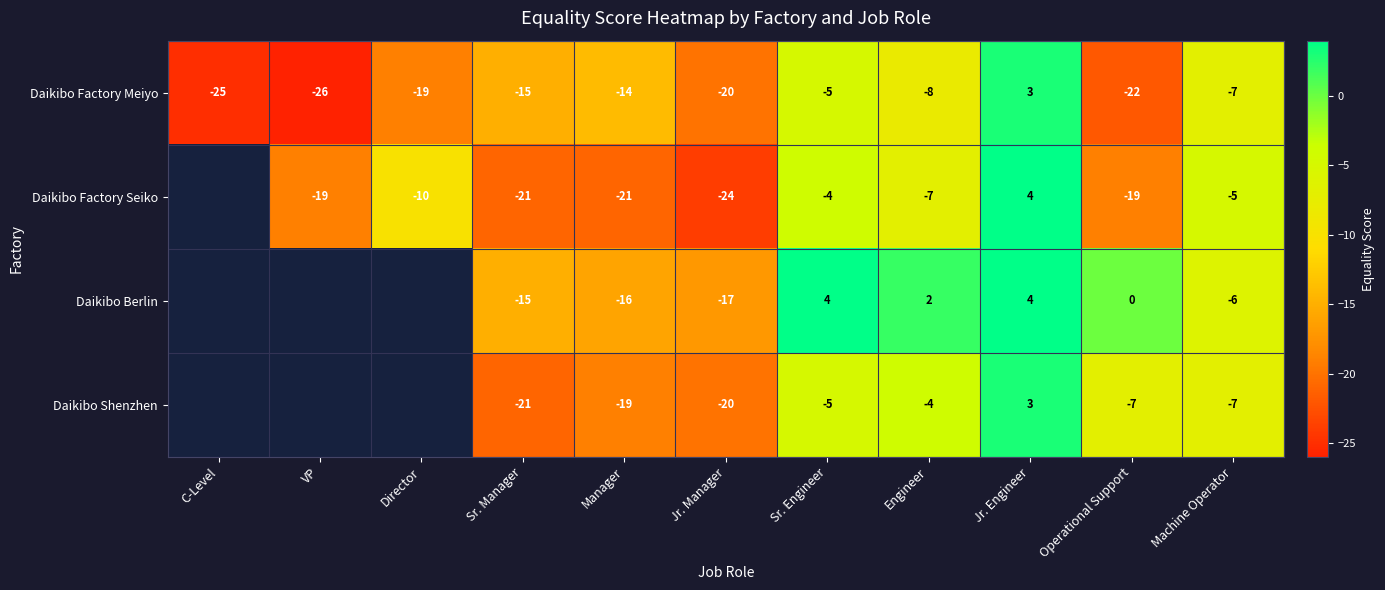

What is the sum of all Daikibo Factory Meiyo values?

-158